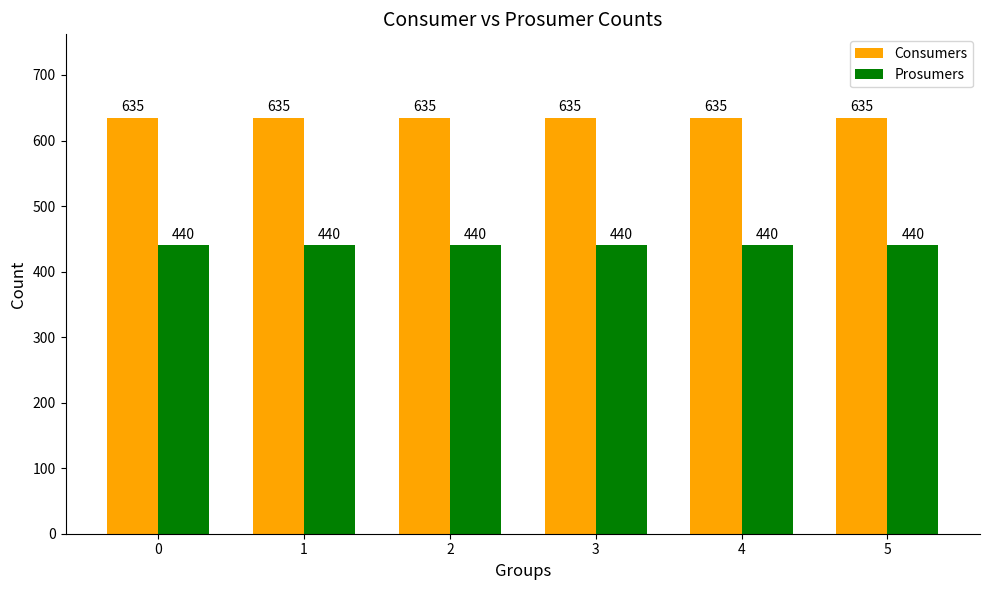

How many groups of bars are there?

6